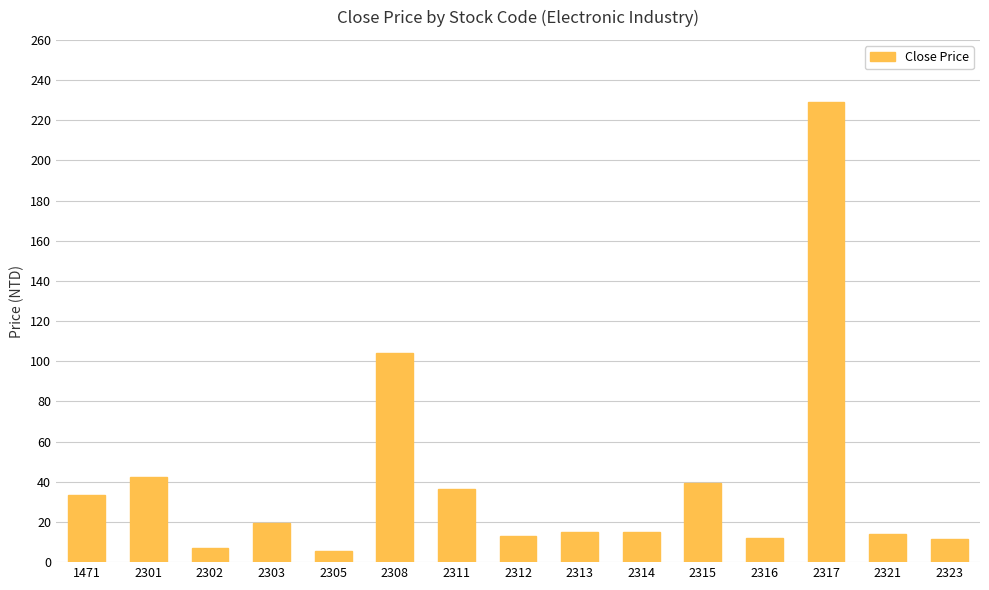

Between 2308 and 2316, which is larger?

2308